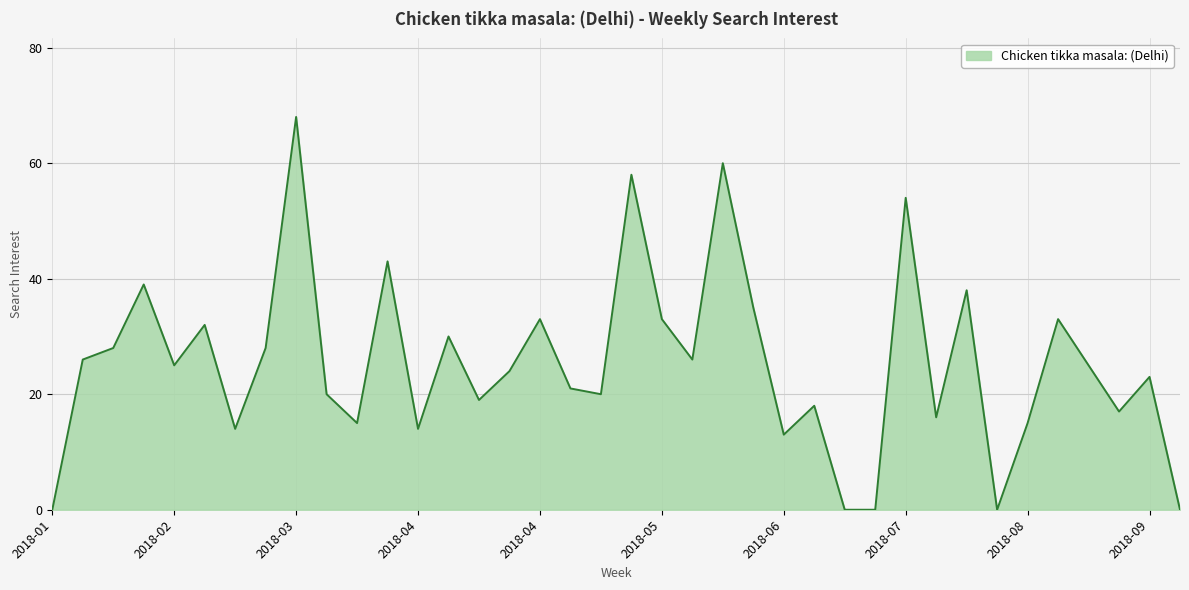

What is the maximum value shown in the chart?

68